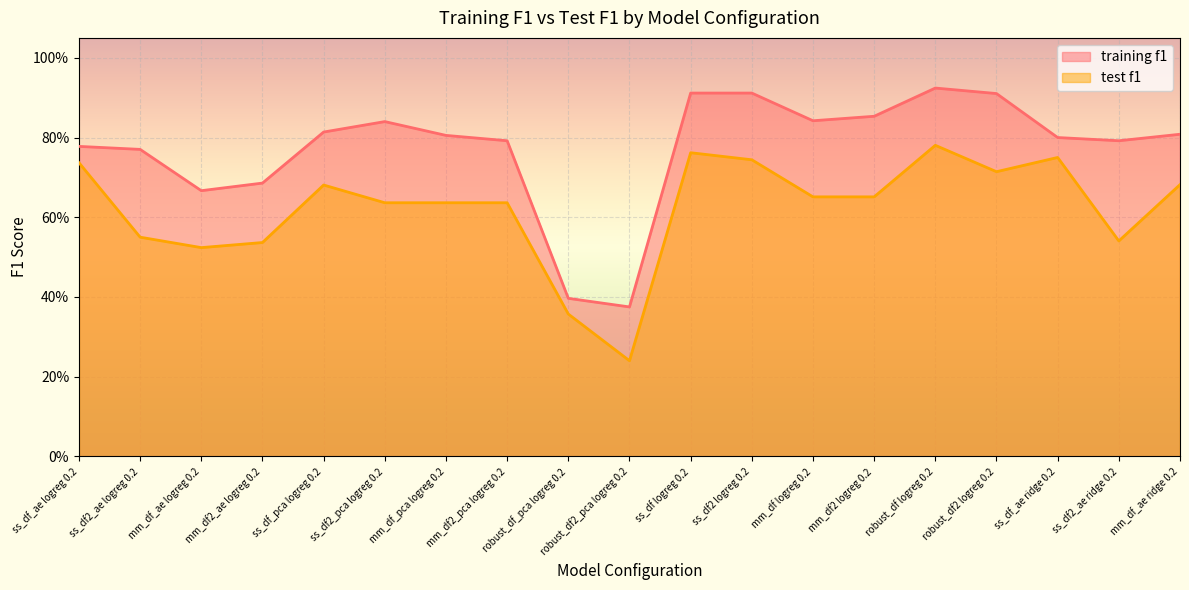

How many lines are shown in the chart?

2